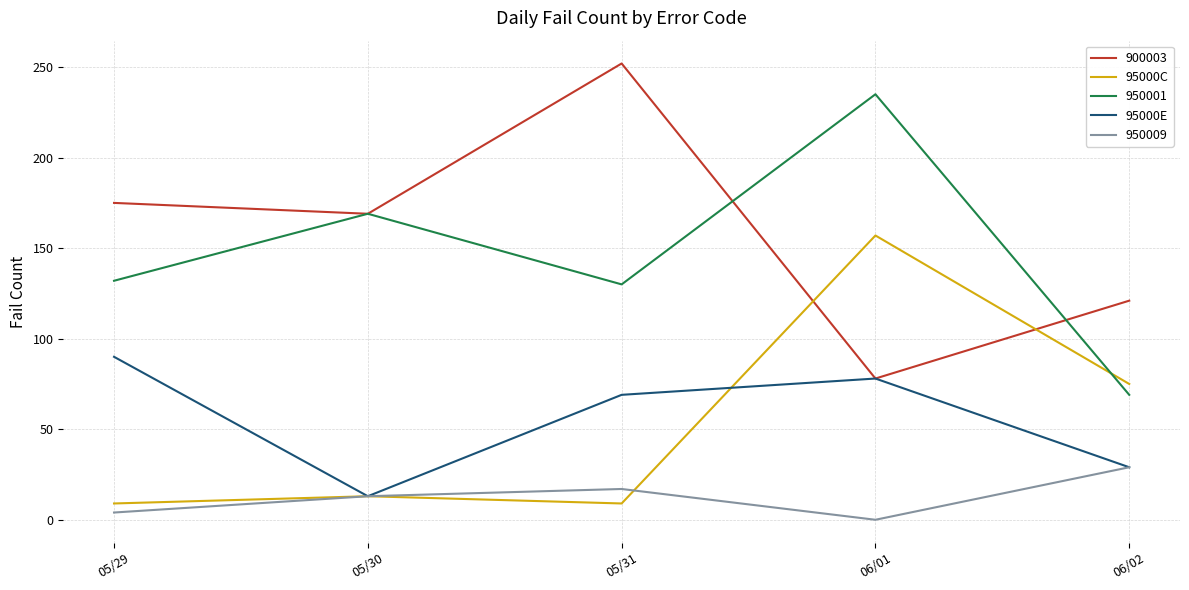

Does the chart have visible grid lines?

Yes